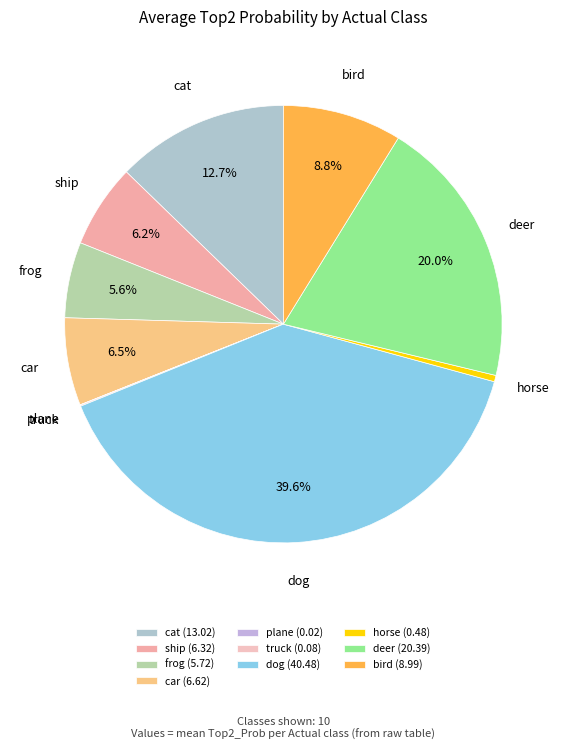

Which slice is the largest?

dog